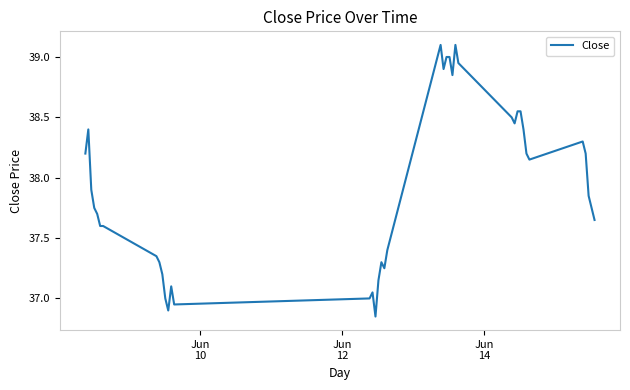

Count the number of data series in this chart.

1